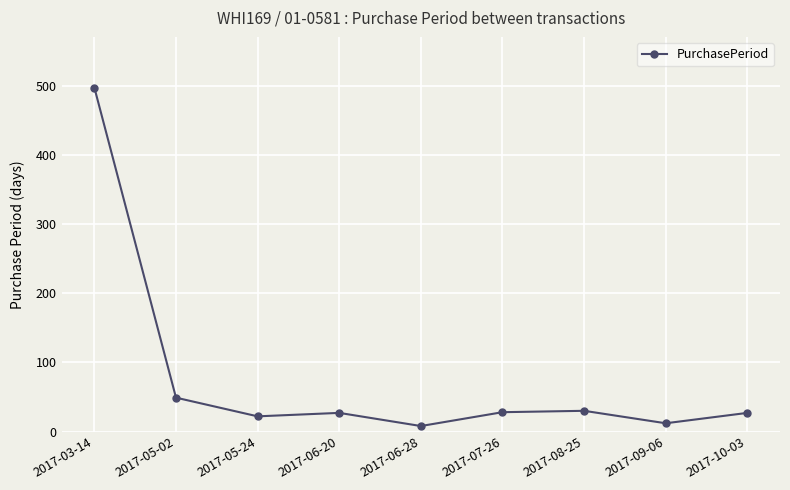

What is the change in value from 2017-05-02 to 2017-05-24?

-27